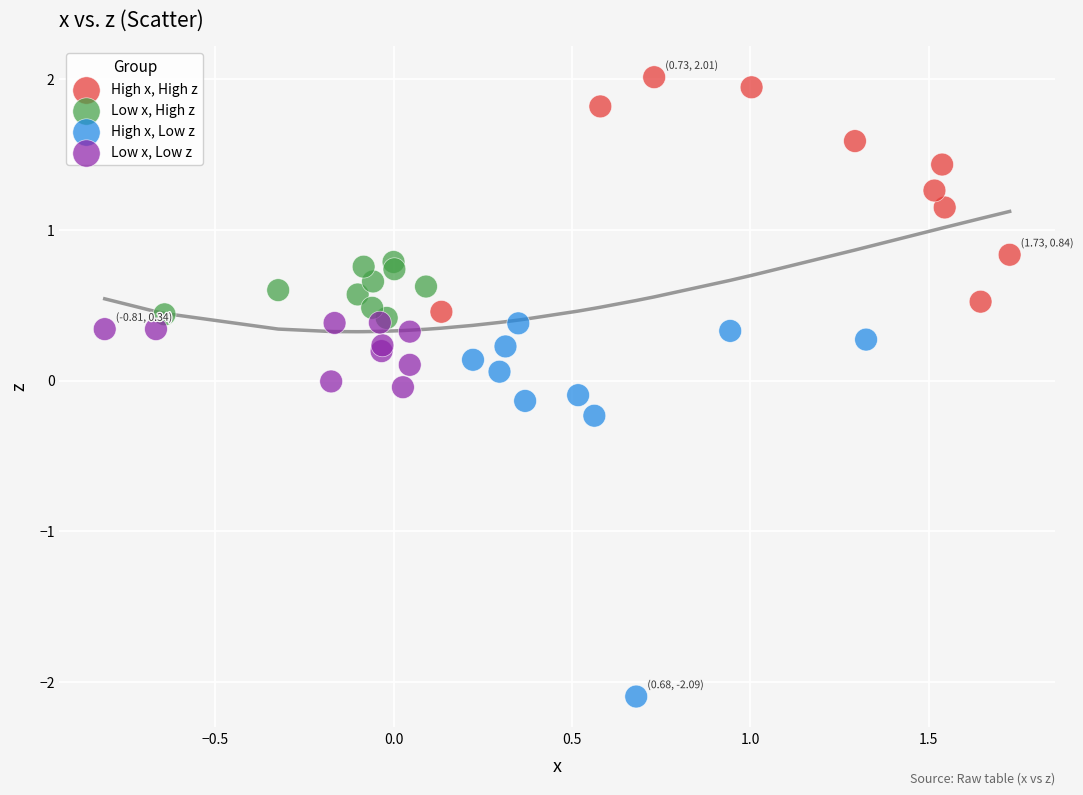

Which series has the widest spread of Y values?

High x, Low z